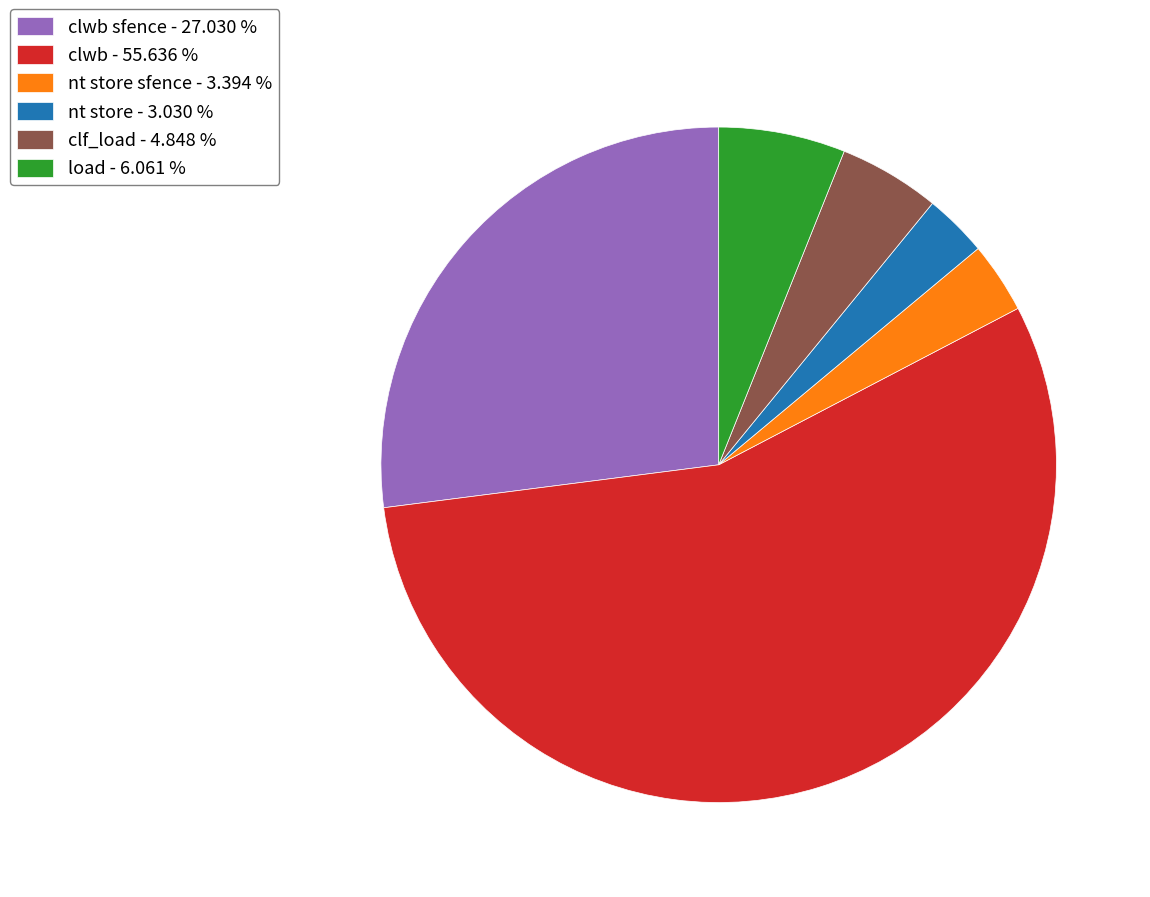

Between clf_load - 4.848 % and nt store sfence - 3.394 %, which is larger?

clf_load - 4.848 %